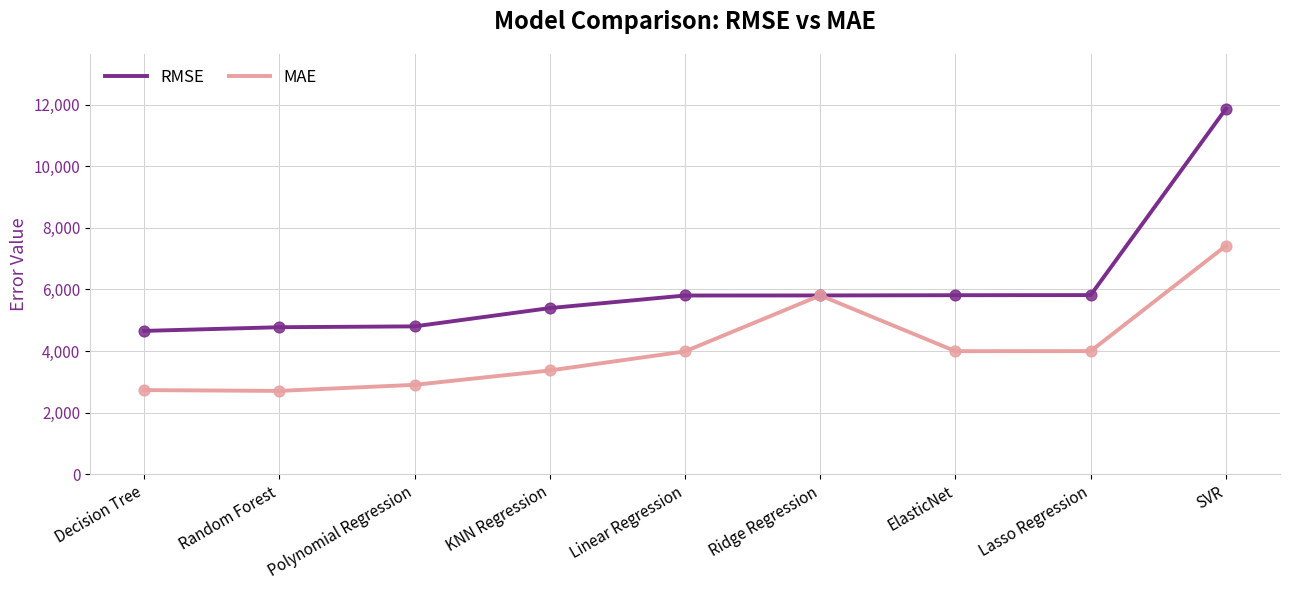

Which series has the largest range (max minus min)?

RMSE